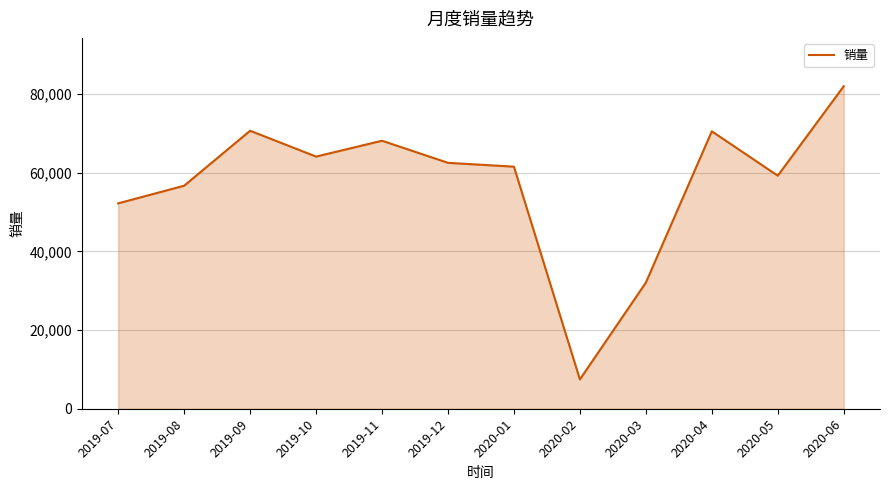

Which label corresponds to the smallest value in the chart?

2020-02